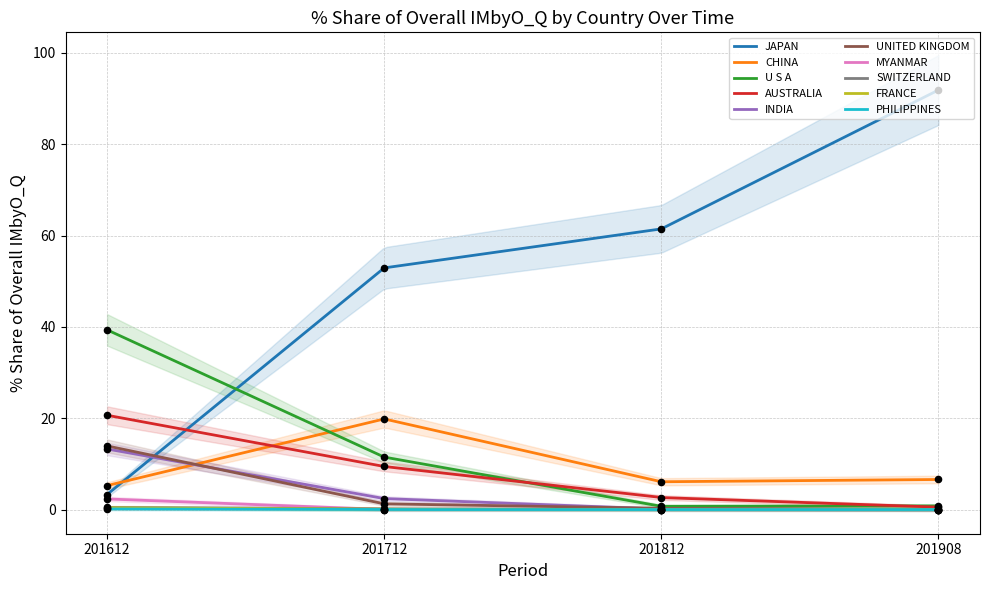

Is the value of 201712_% Share at PHILIPPINES greater than the value of 201612_% Share at FRANCE?

No